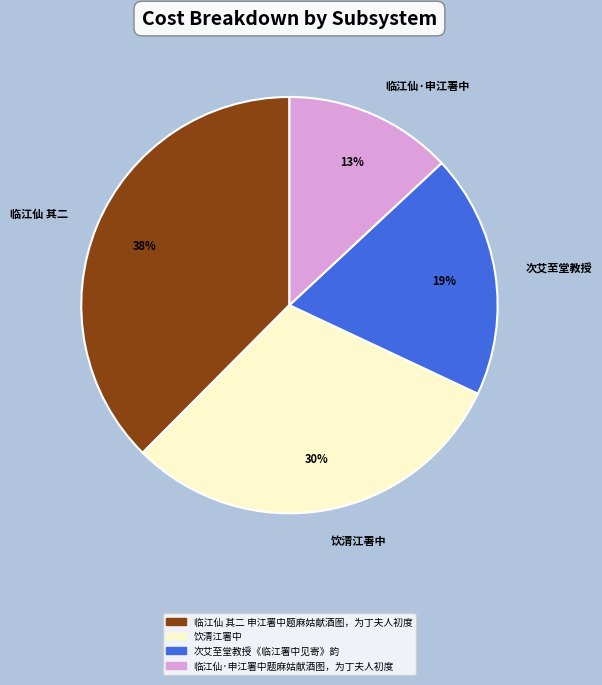

The 饮清江署中 slice represents 30% of the pie. True or false?

True